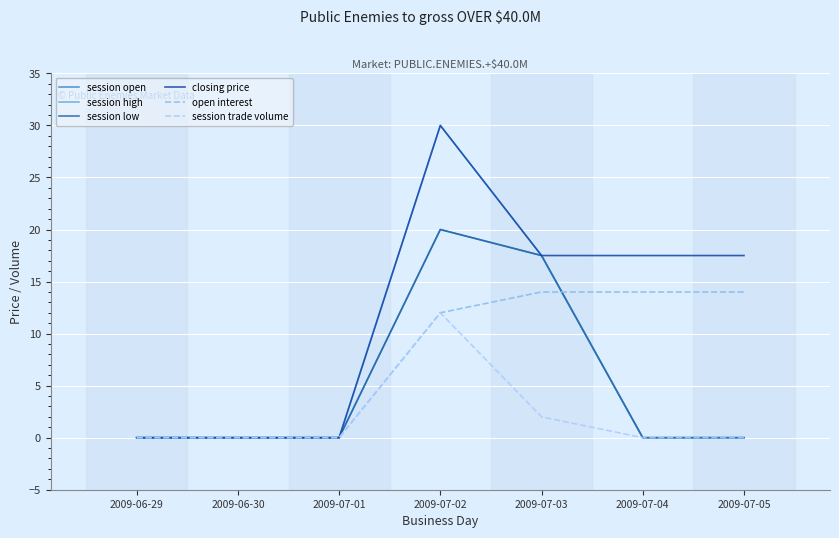

Is this an area chart (filled region under the line)?

No